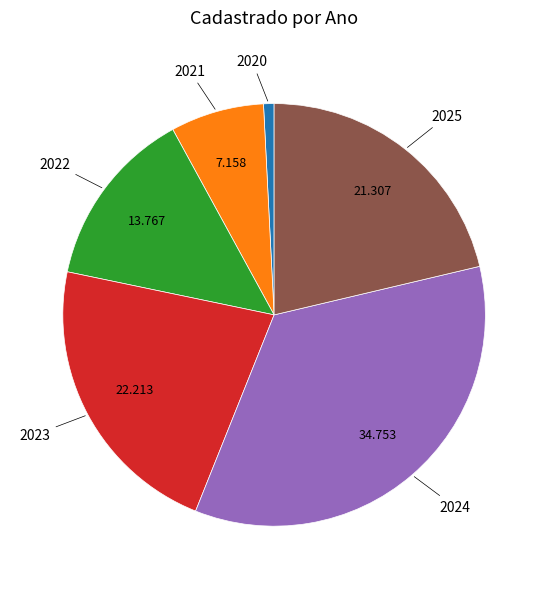

Does any single category account for the majority?

No